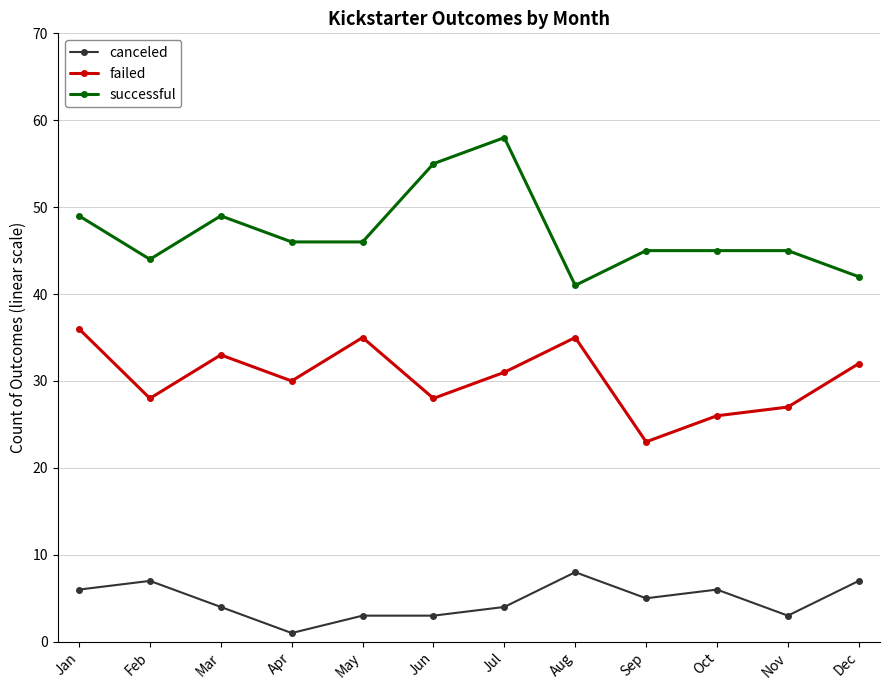

At which category does the chart reach its peak across all series?

Jul